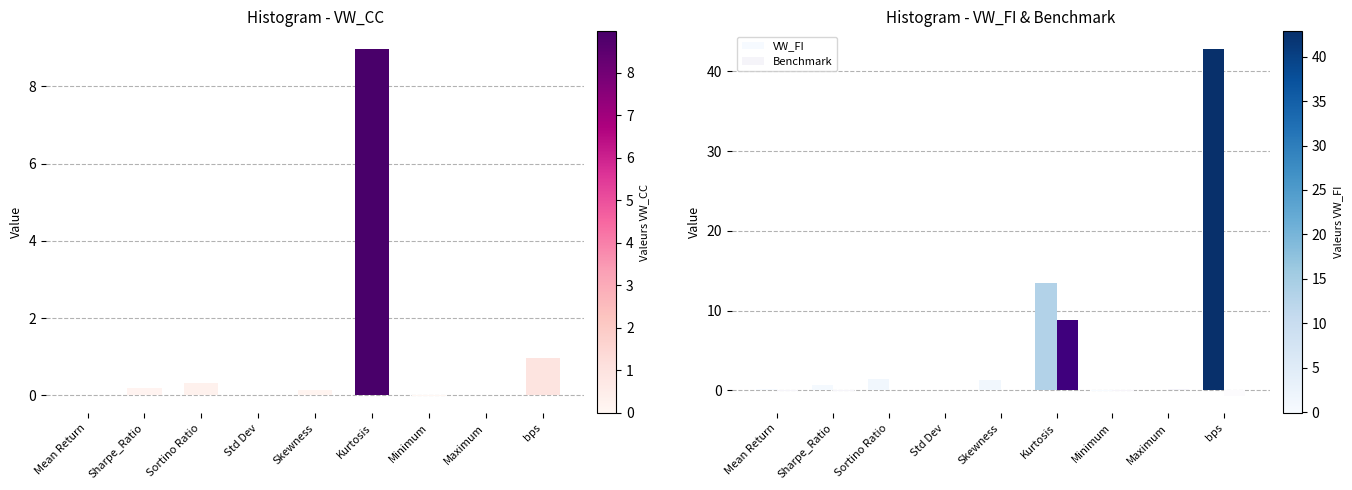

Which series has the largest range (max minus min)?

VW_FI